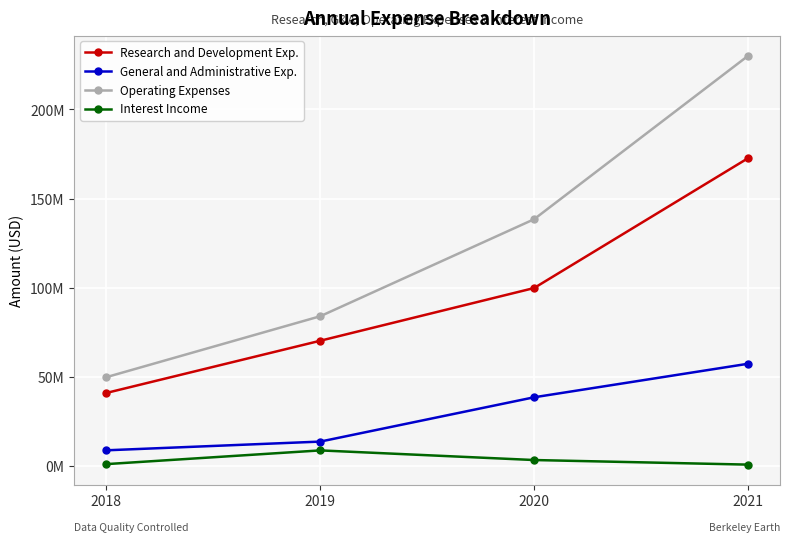

At how many categories does at least one series exceed 228912290?

1